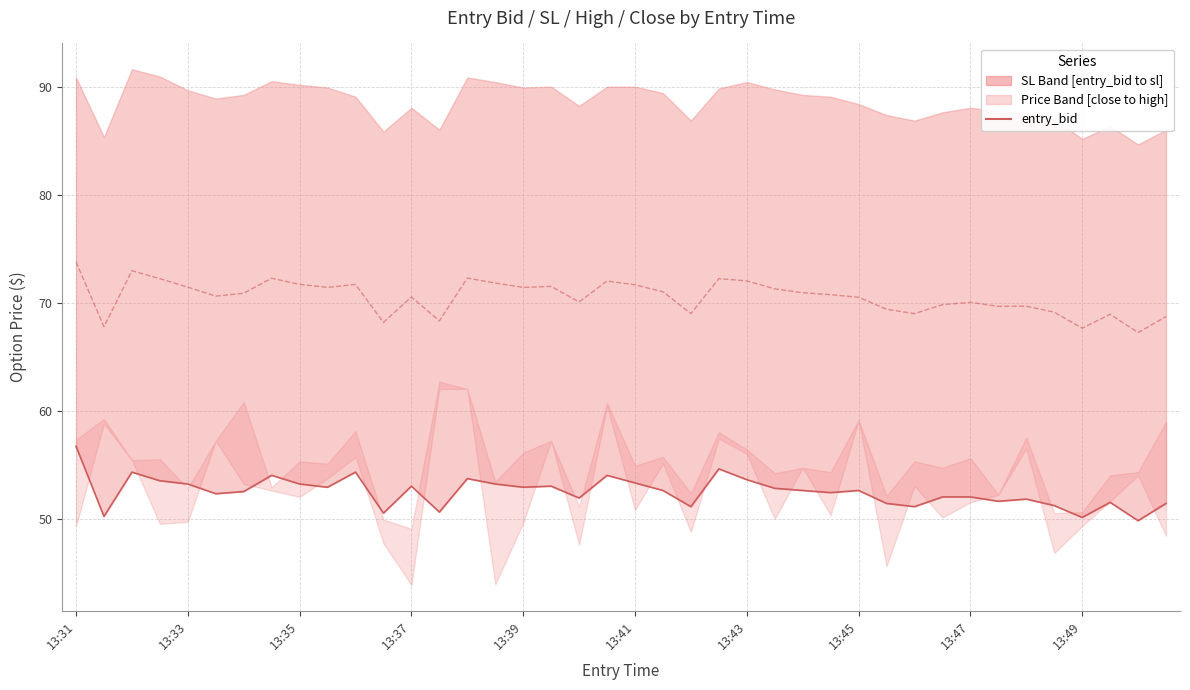

True or false: entry_bid and mid sl/entry_bid cross at least once.

False